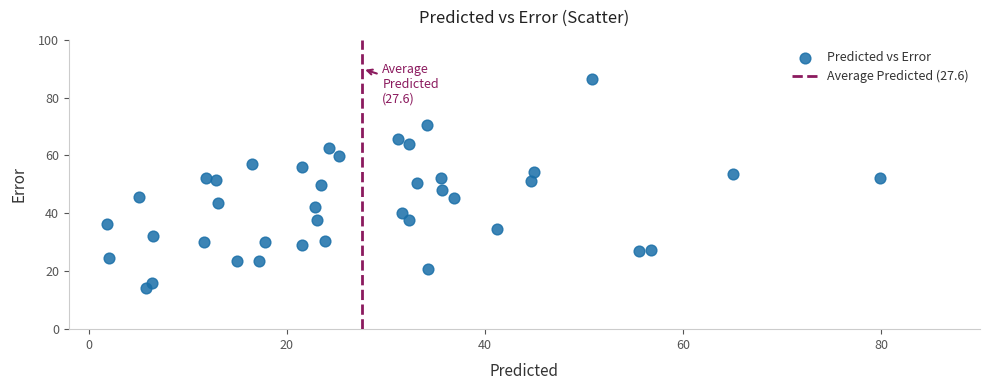

What is the range of Y values (max minus min)?

72.0